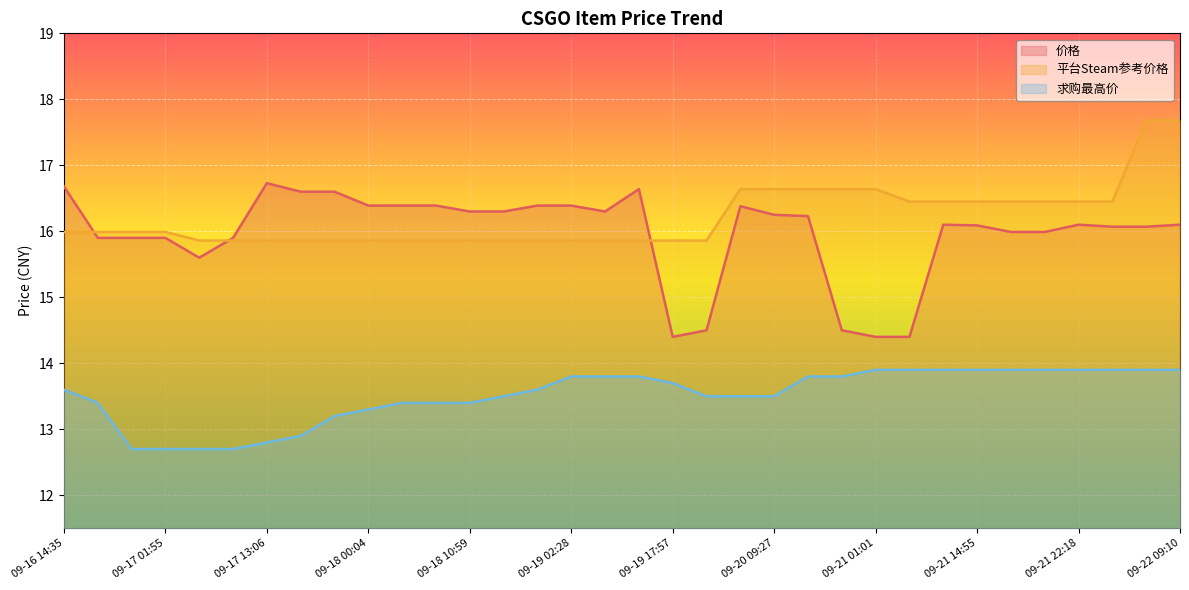

True or false: 求购最高价 has more than 0 points higher than both neighbors.

False